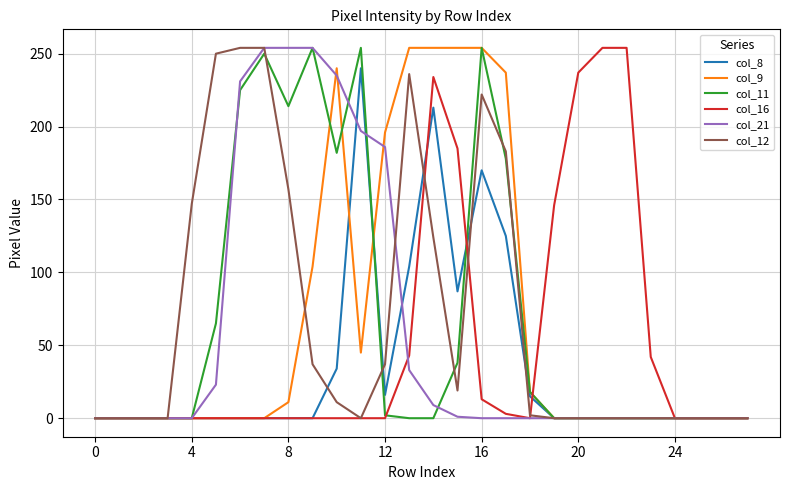

How many interior local peaks does the col_11 series have?

4